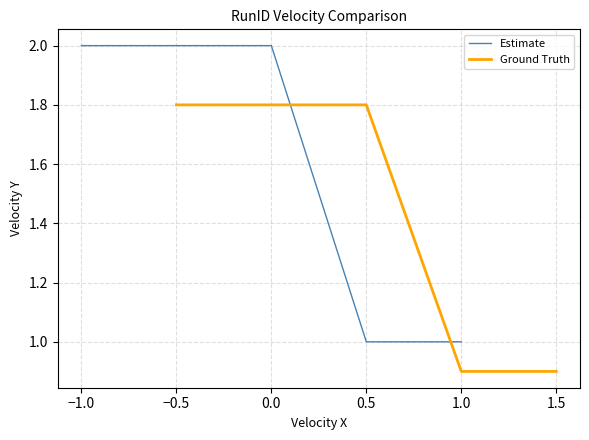

True or false: Estimate has a value of 2 at −0.5.

True